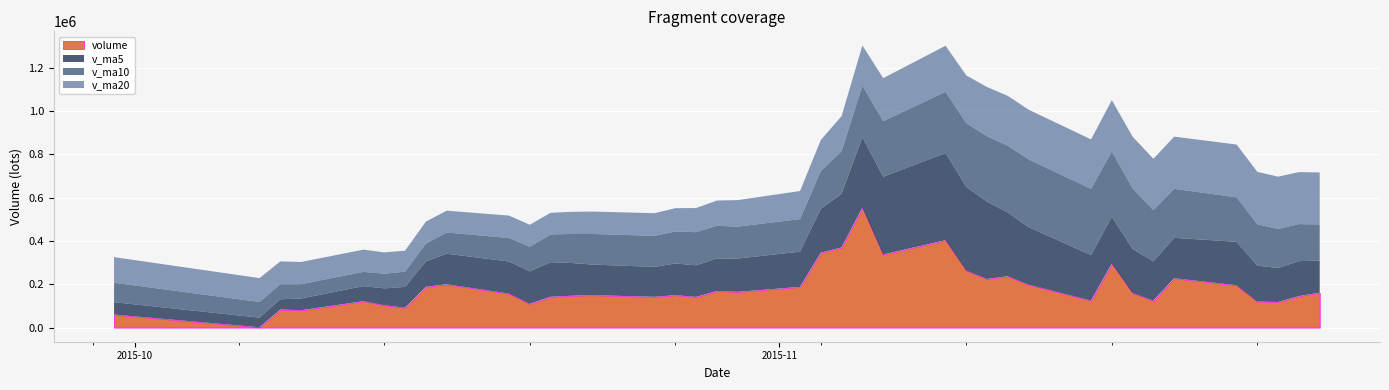

What is the average value of the v_ma10 series?

175194.2